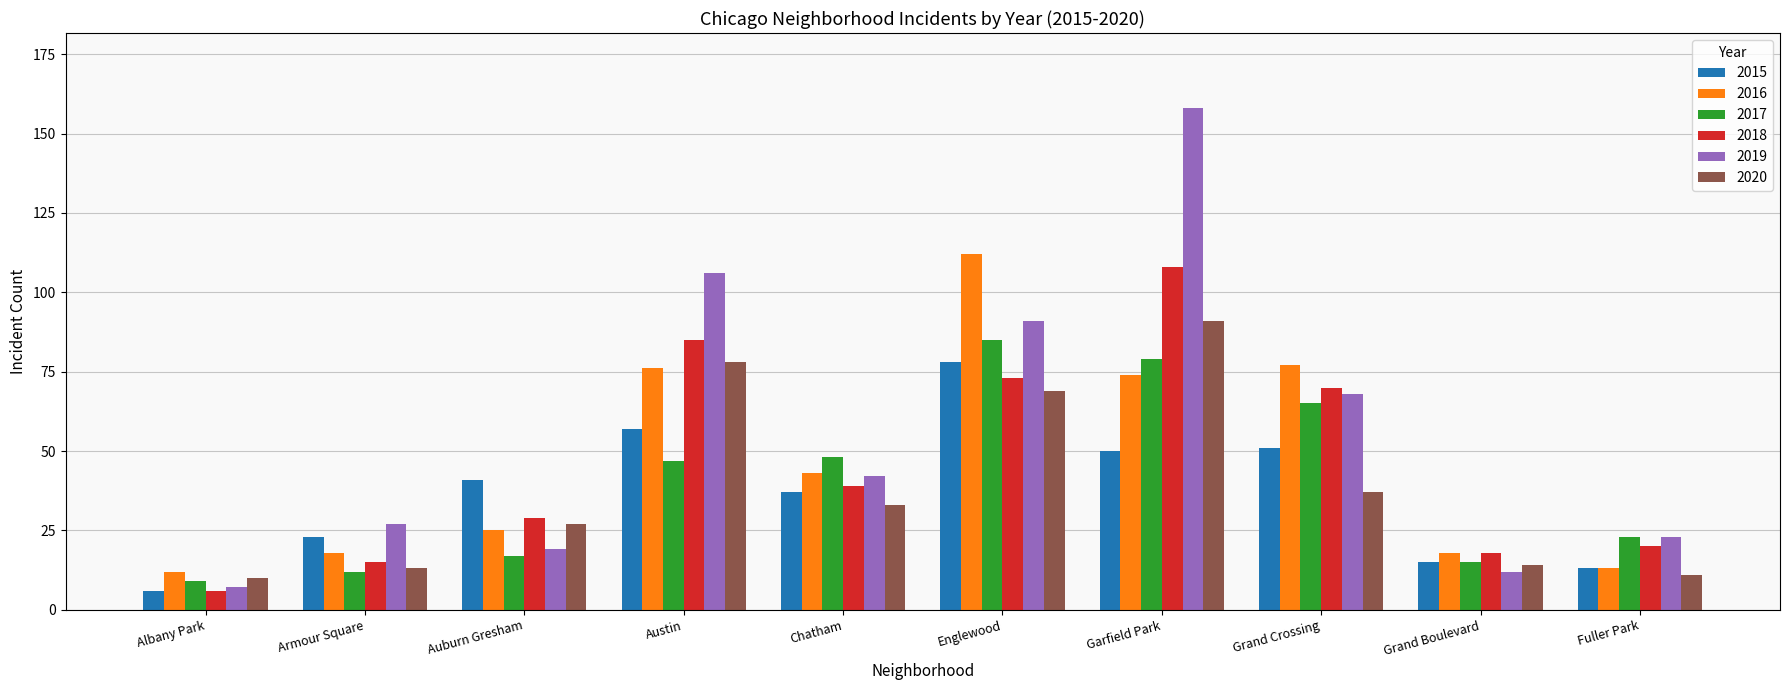

What is the difference between the highest and lowest values at Austin?

59